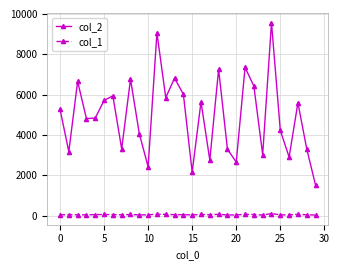

True or false: col_2 and col_1 cross at least once.

False